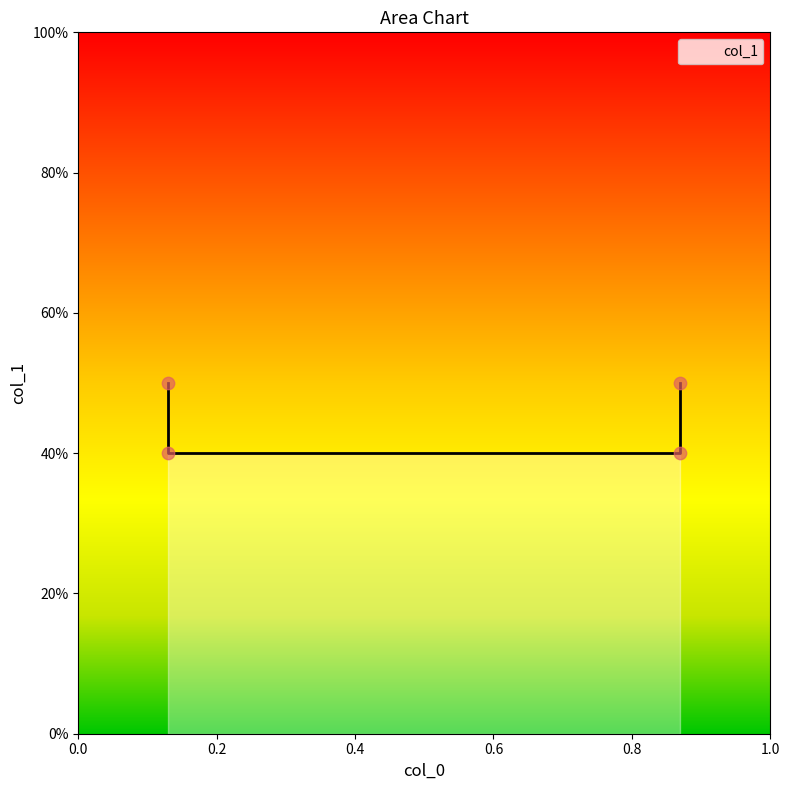

Which has a higher value, 0.87 or 0.13?

0.13